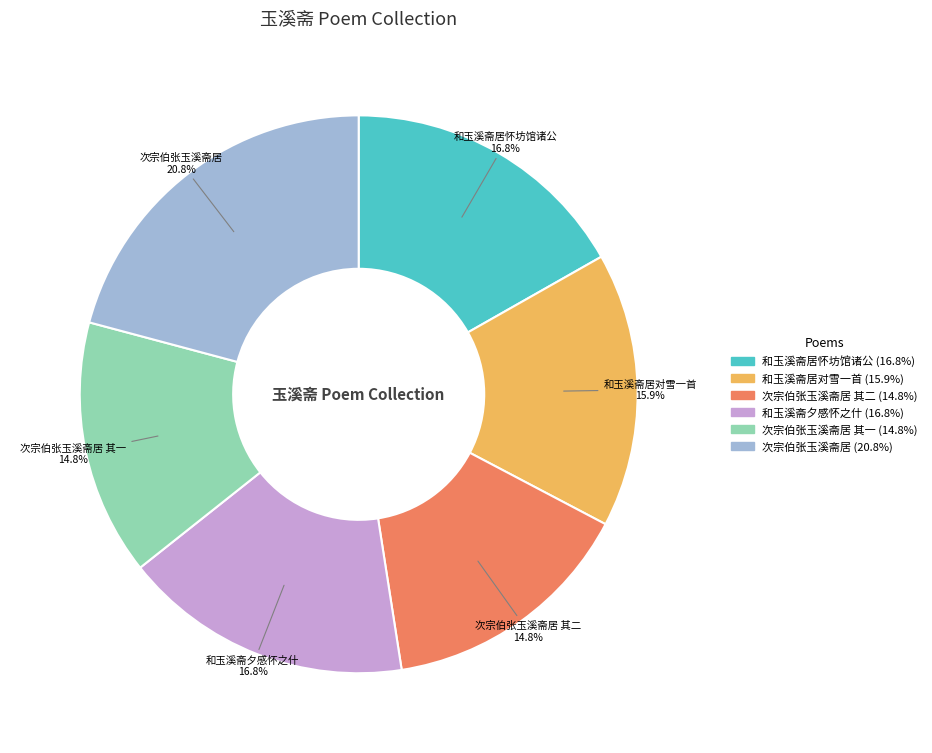

Is there any slice that represents more than half of the pie?

No